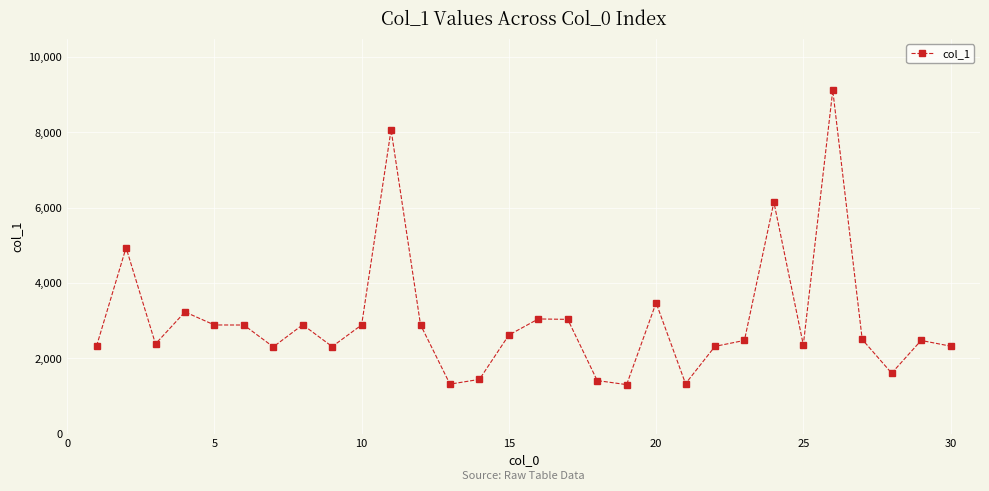

What is the value of the 19th point from the left?

1301